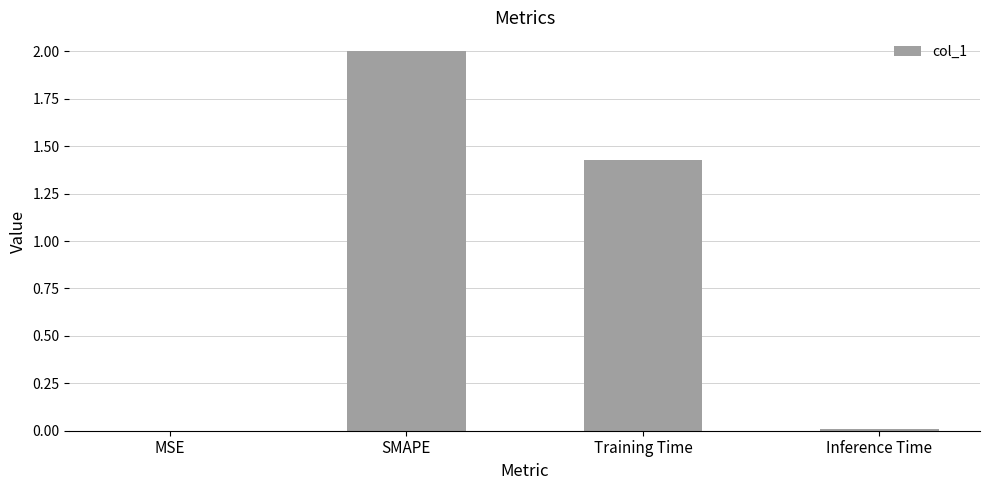

What is the greatest value displayed?

2.0